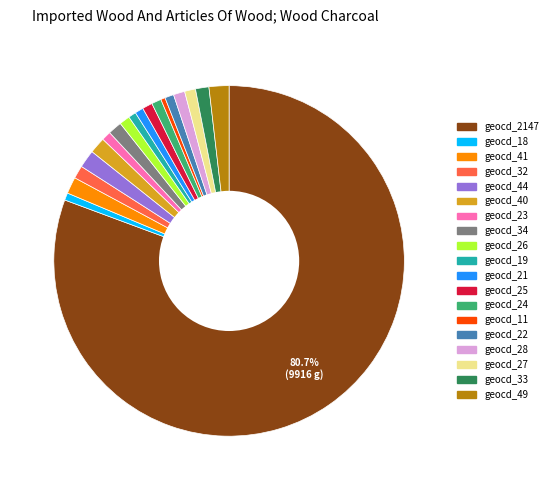

Is there any slice that represents more than half of the pie?

Yes